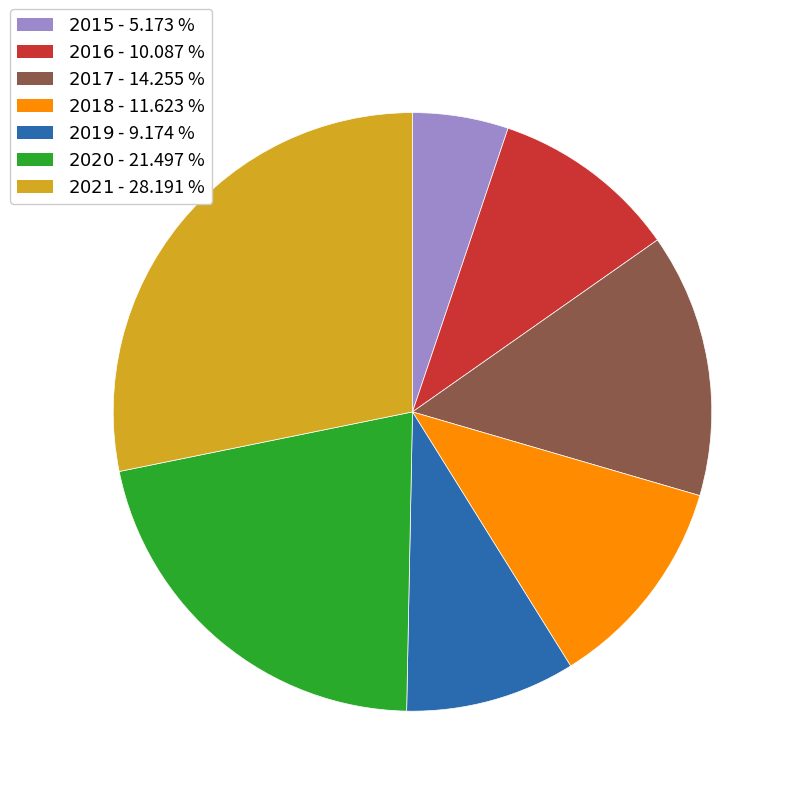

Is there a majority slice in this chart?

No